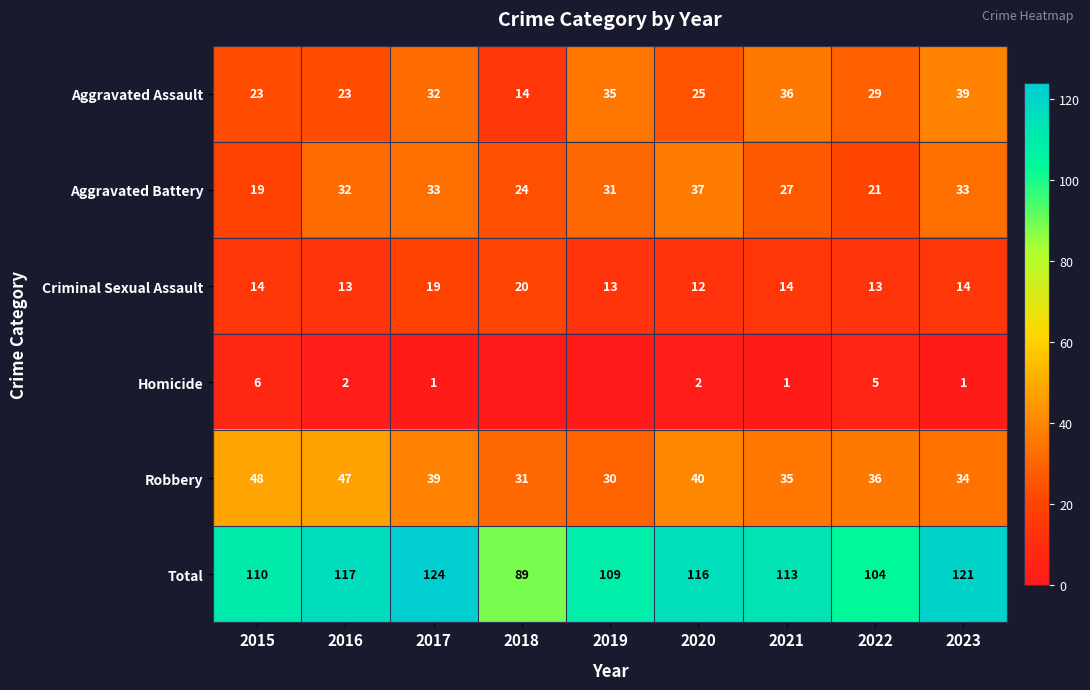

Is it true that Robbery equals 39 at 2017?

True